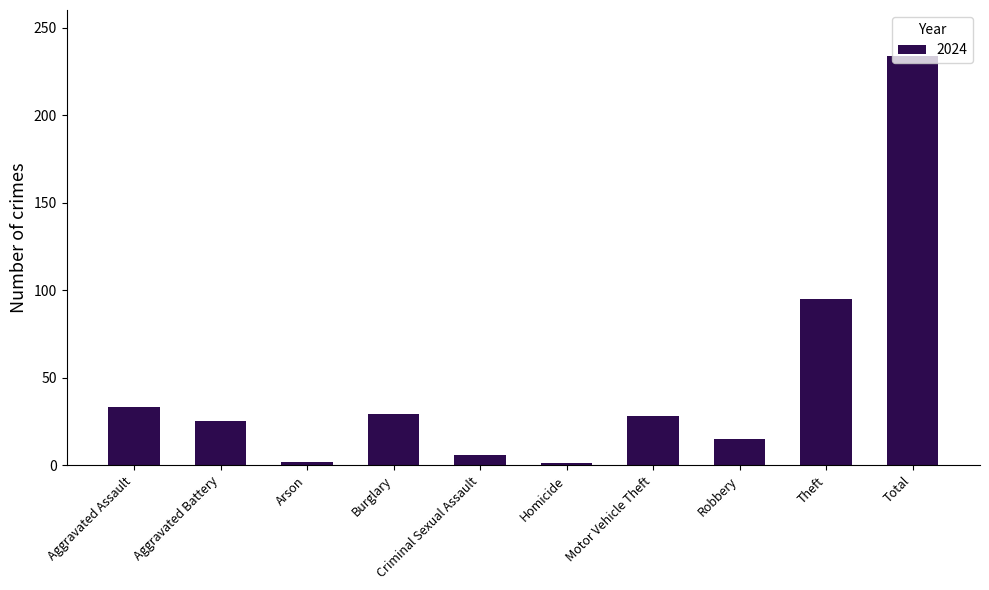

What is the label of the 4th bar from the left?

Burglary